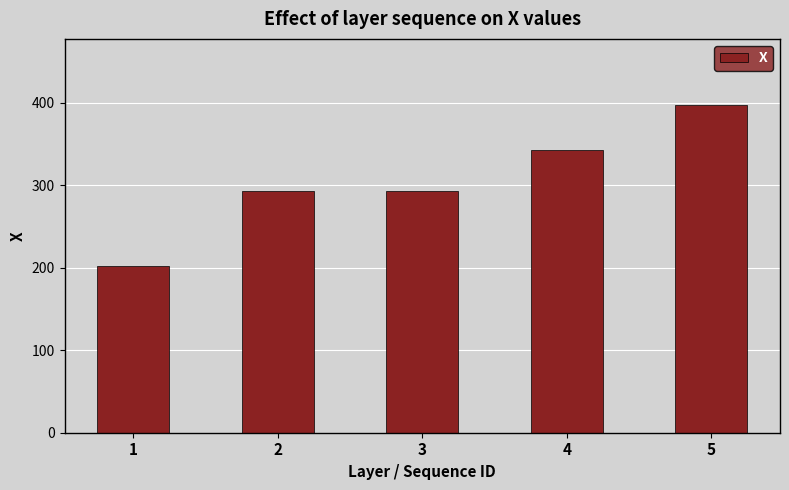

Does the chart contain any negative values?

No